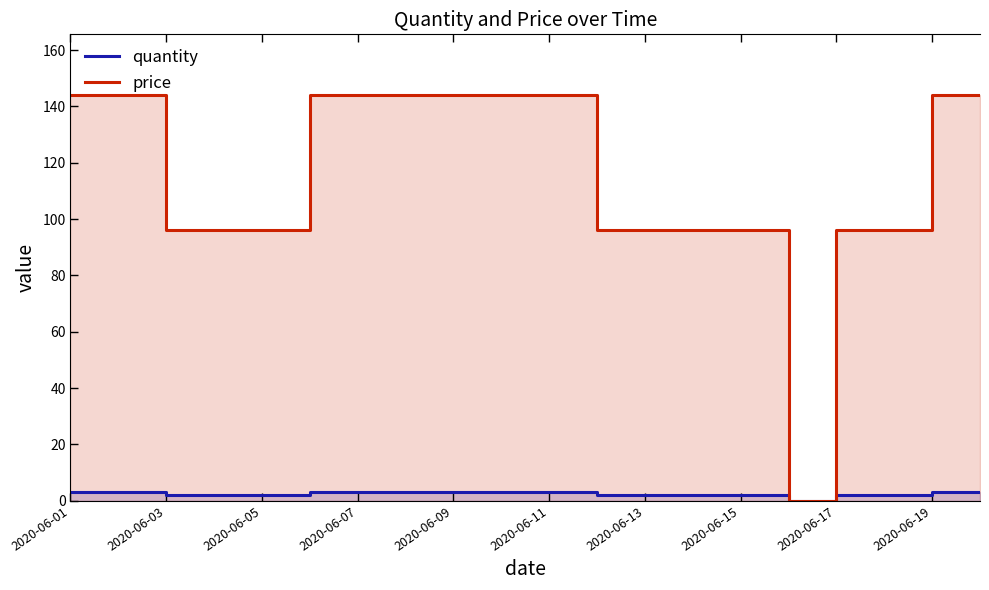

What is the difference between the second highest and second lowest values in the quantity series?

1